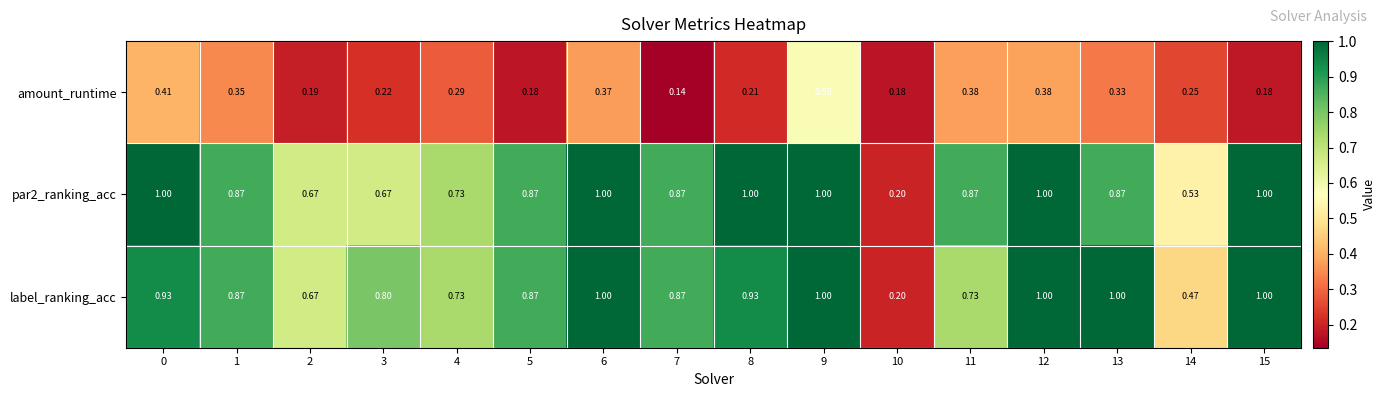

How many categories are shown in the chart?

16